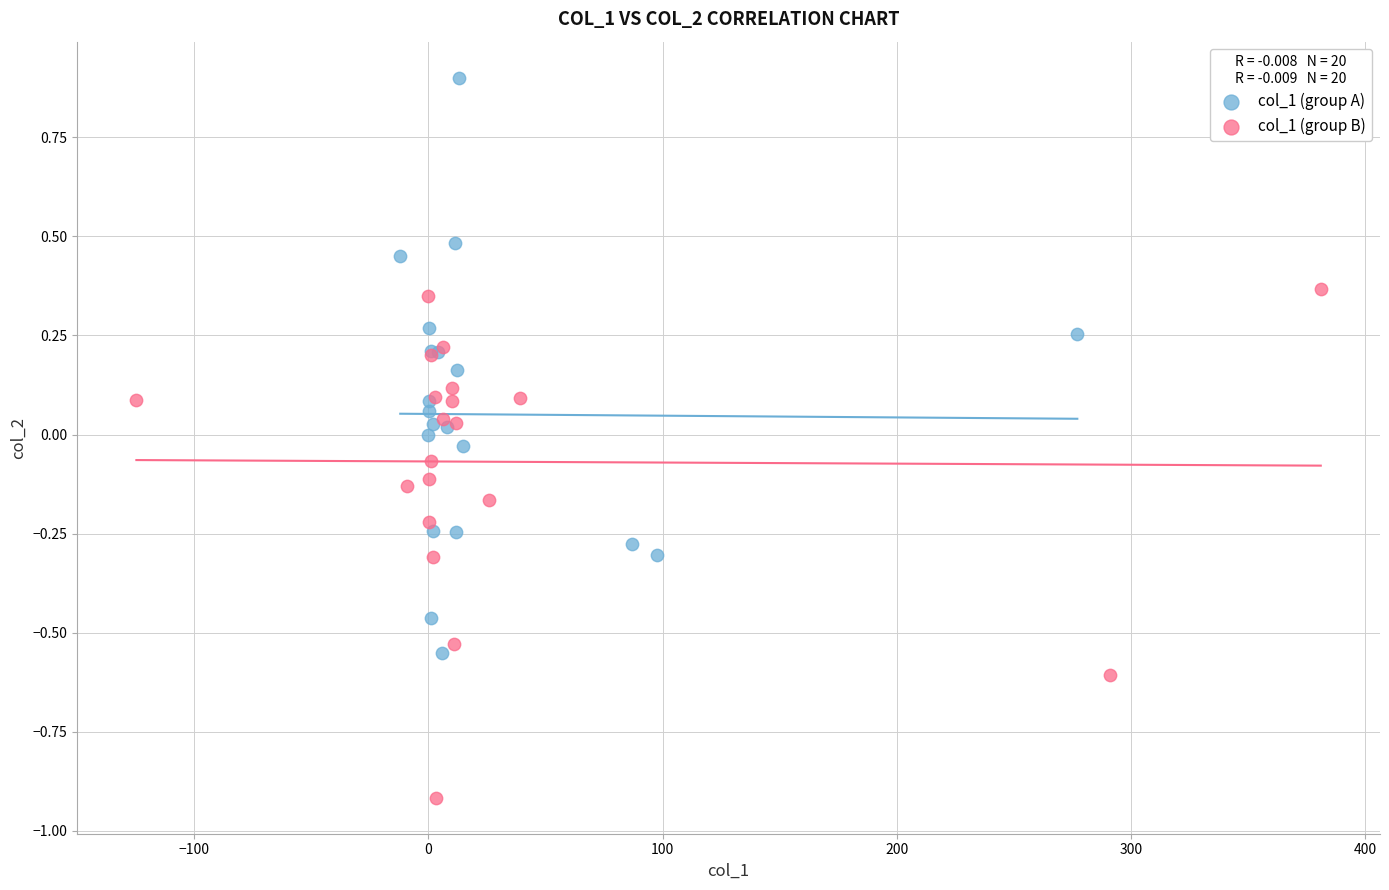

Which series has the widest spread of Y values?

col_1 (group A)